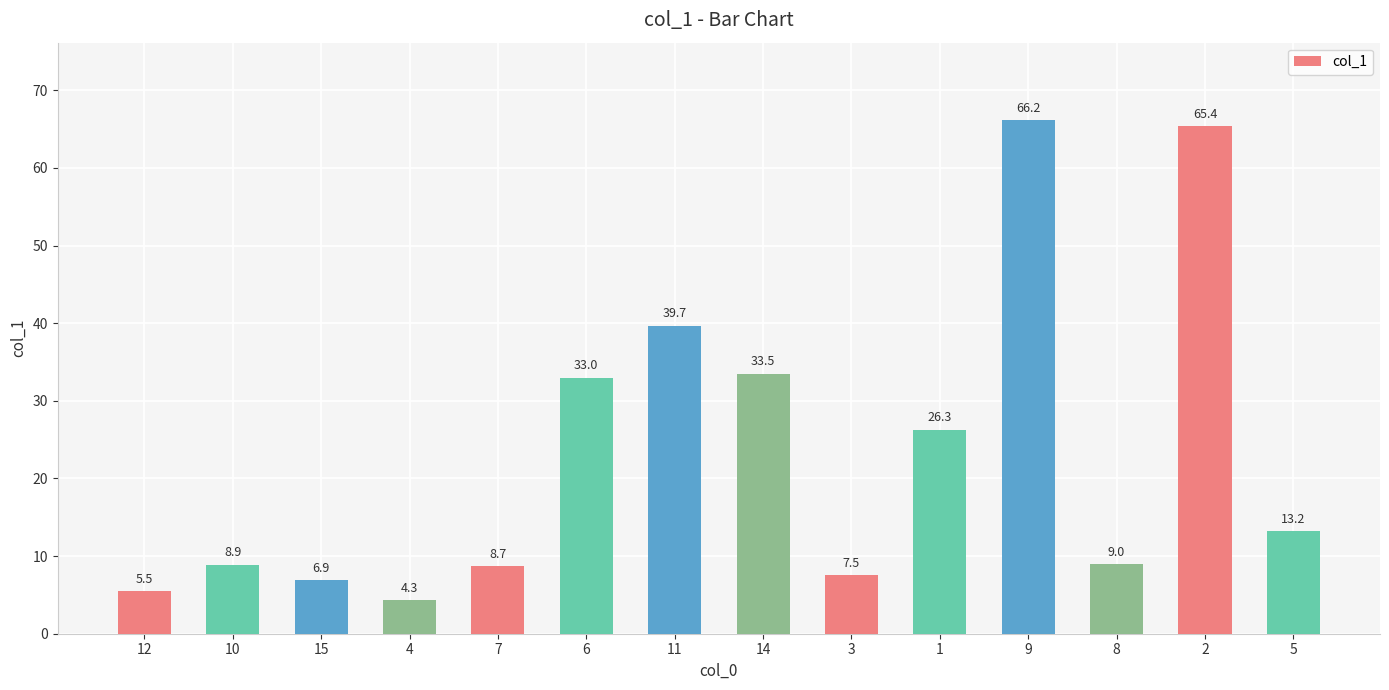

What is the label of the 8th bar from the left?

14